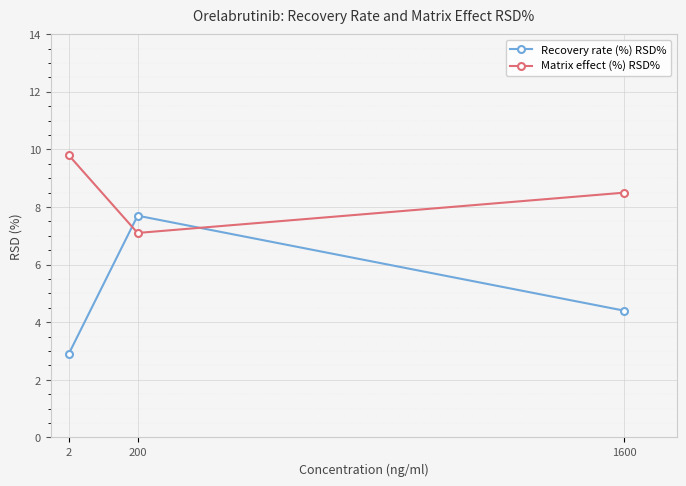

Which label corresponds to the largest value in the chart?

2